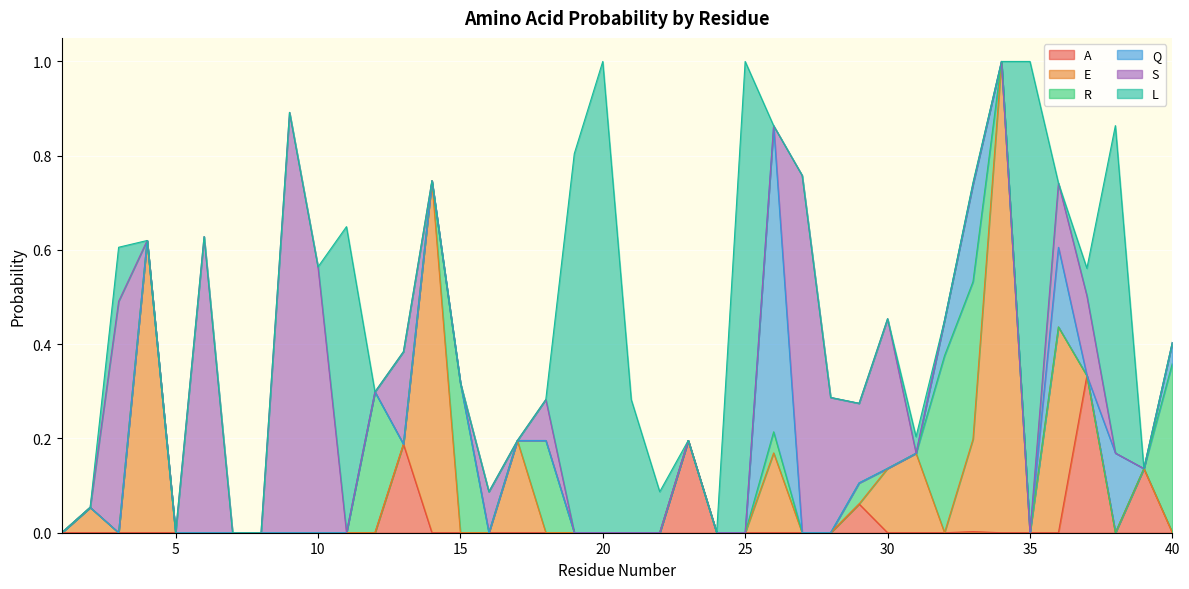

How many values in the S series exceed 0?

14